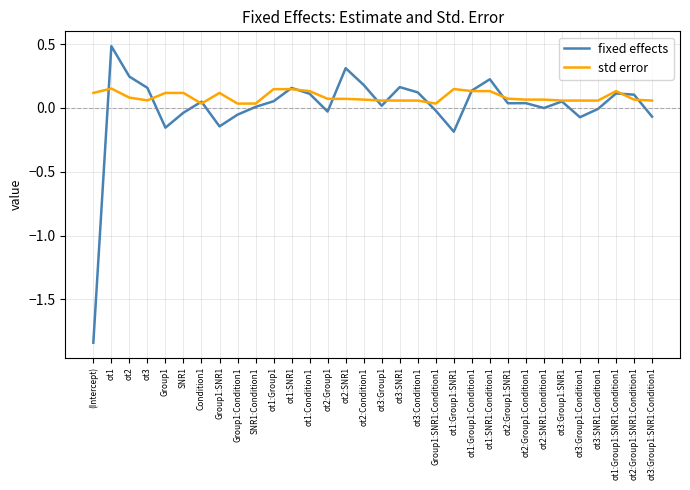

Count the std error values in the range 0 to 1.

32